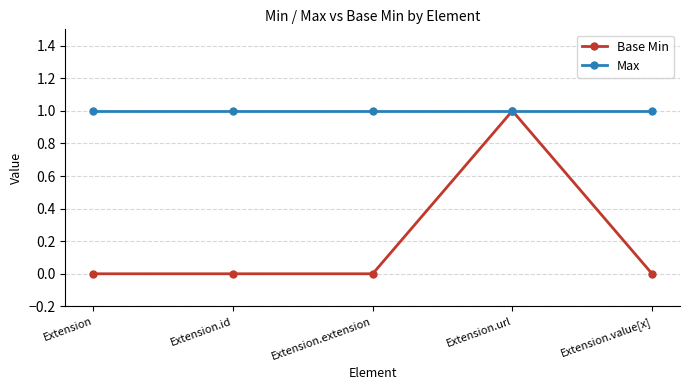

Is the value of Max at Extension greater than the value of Base Min at Extension.extension?

Yes